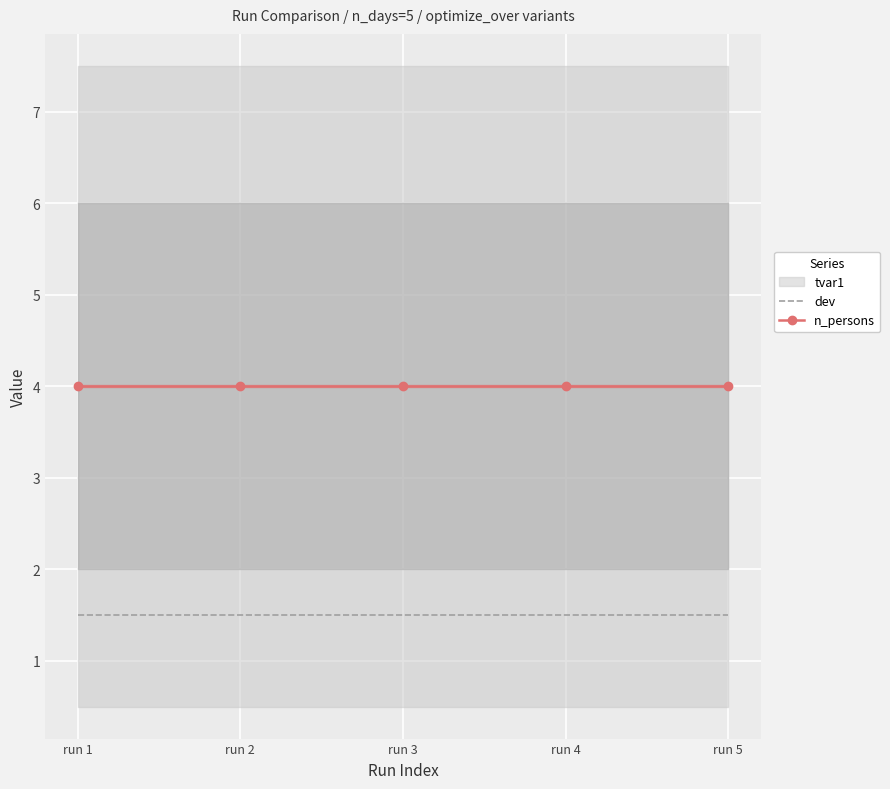

True or false: n_persons and dev cross at least once.

False